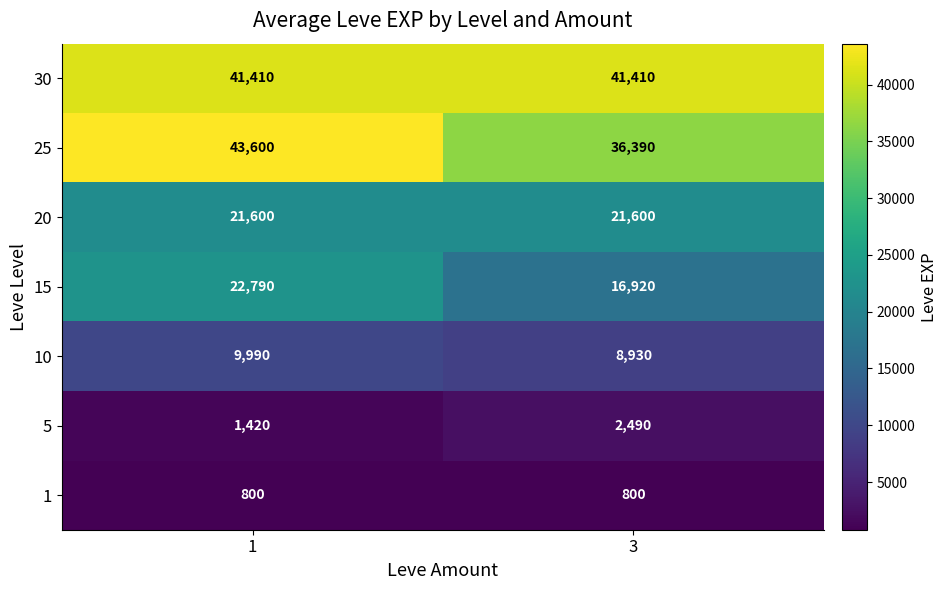

Which series changed the most between 1 and 3?

25